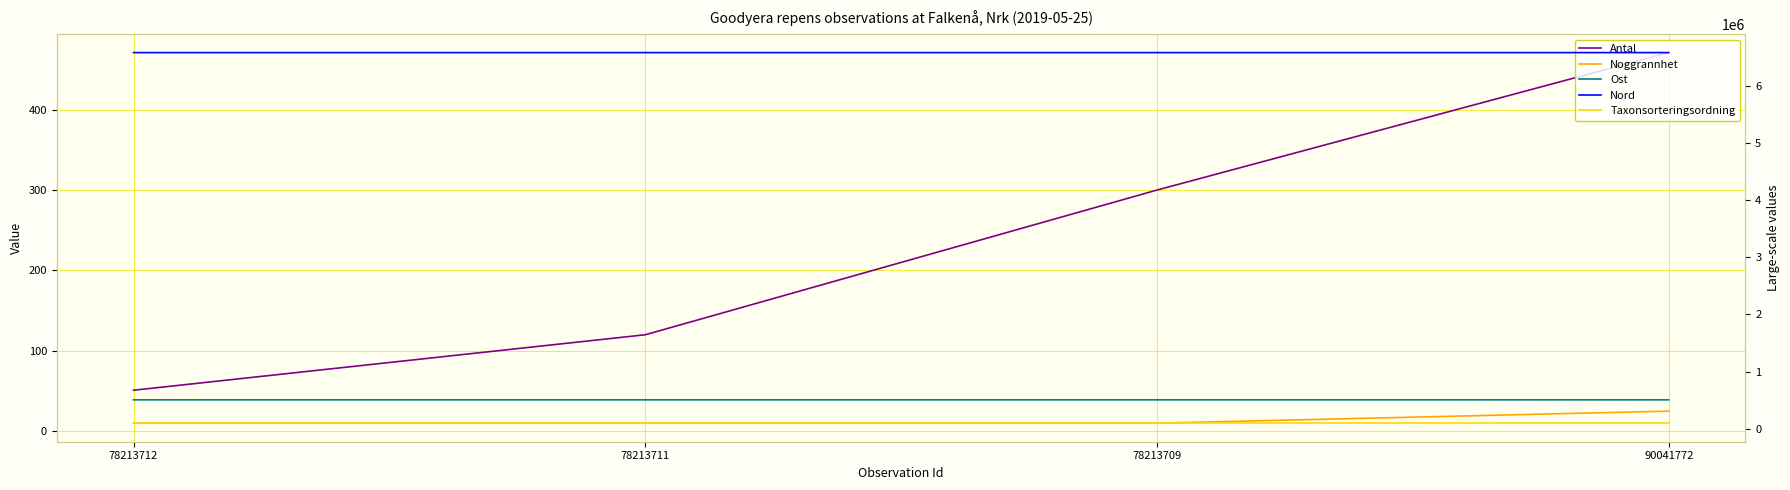

True or false: Antal and Taxonsorteringsordning cross at least once.

False